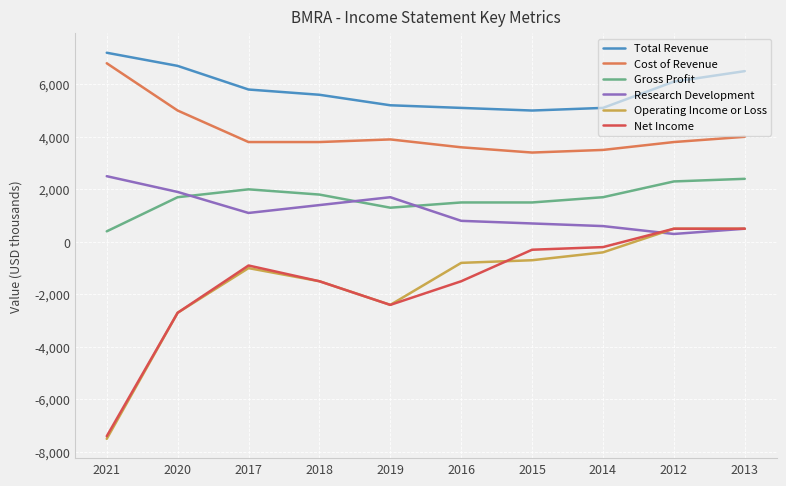

What is the spread (max minus min) of values at 2021?

14700